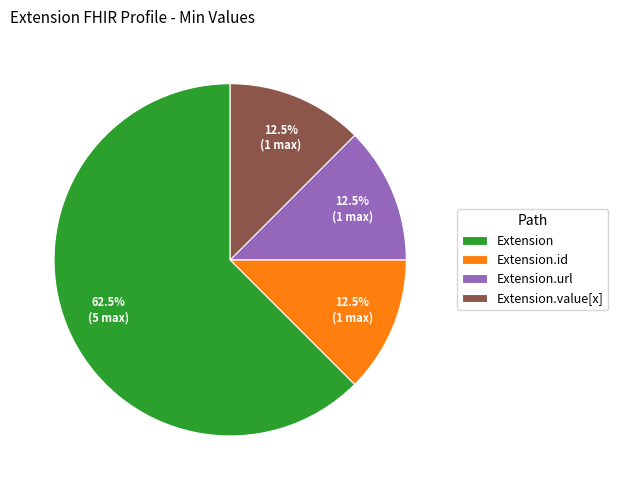

Which has a higher value, Extension.id or Extension?

Extension